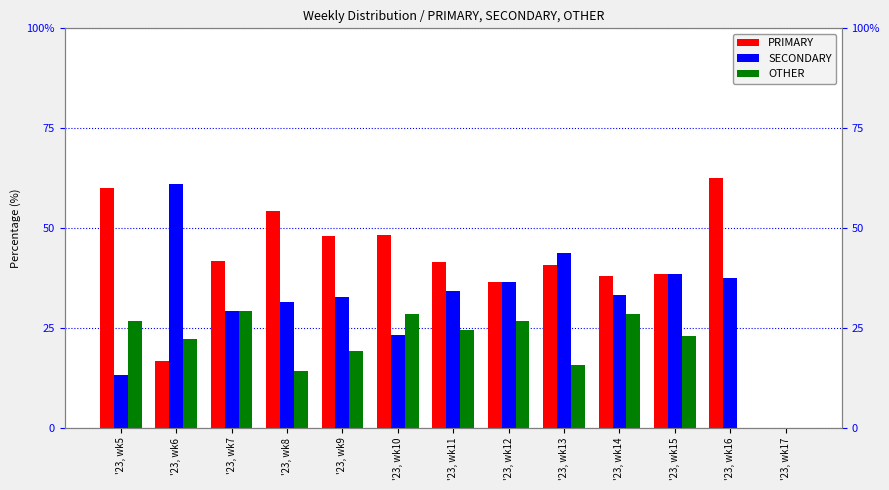

List the labels in order of SECONDARY value, largest first.

'23, wk6, '23, wk13, '23, wk15, '23, wk16, '23, wk12, '23, wk11, '23, wk14, '23, wk9, '23, wk8, '23, wk7, '23, wk10, '23, wk5, '23, wk17